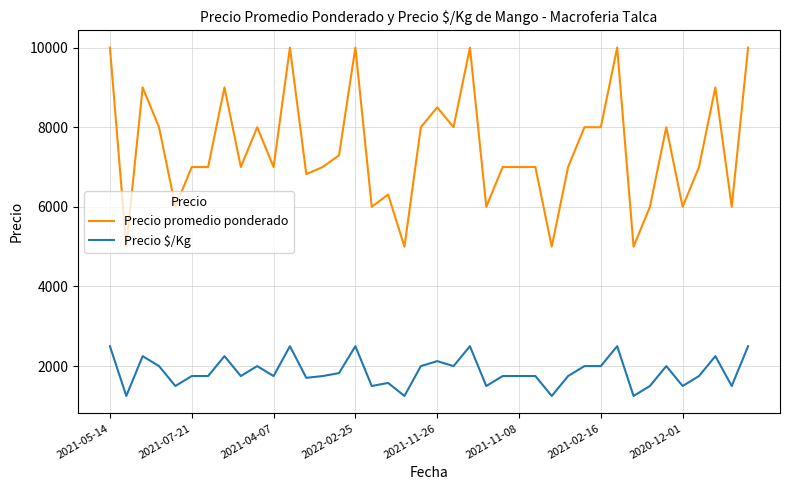

True or false: Precio $/Kg has more than 2 interior local peaks.

True